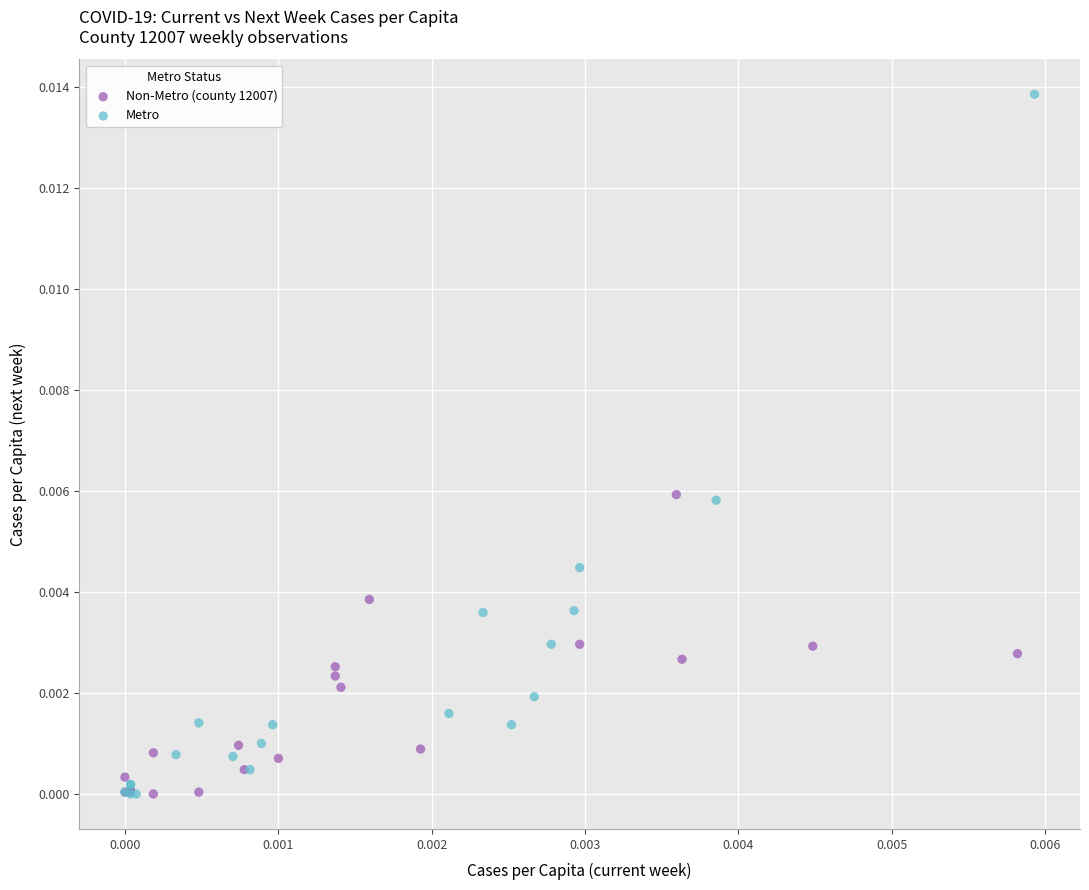

Which series contains the highest Y value?

Metro